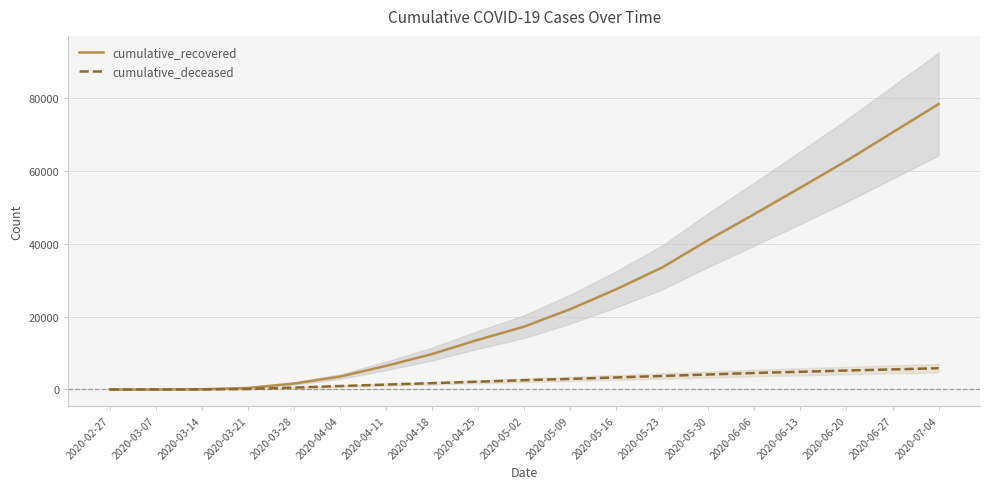

True or false: cumulative_recovered has more than 0 interior local peaks.

False